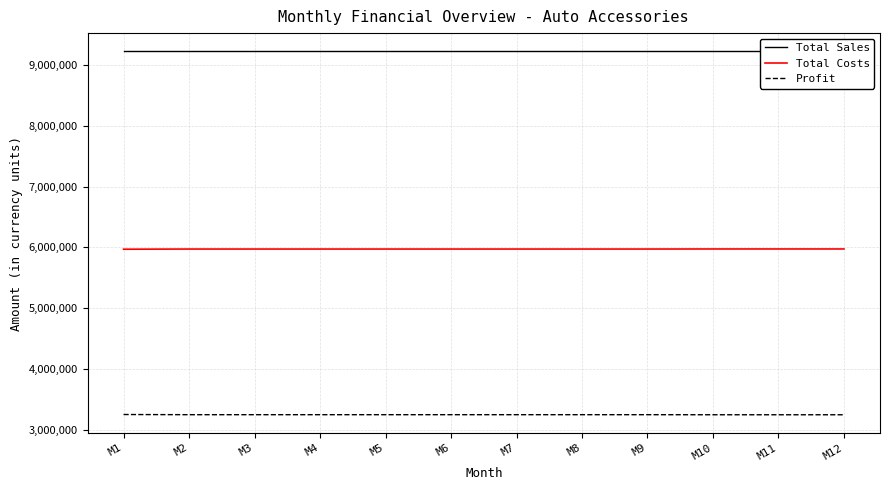

Rank the categories by Total Sales value from lowest to highest.

M1, M2, M3, M4, M5, M6, M7, M8, M9, M10, M11, M12